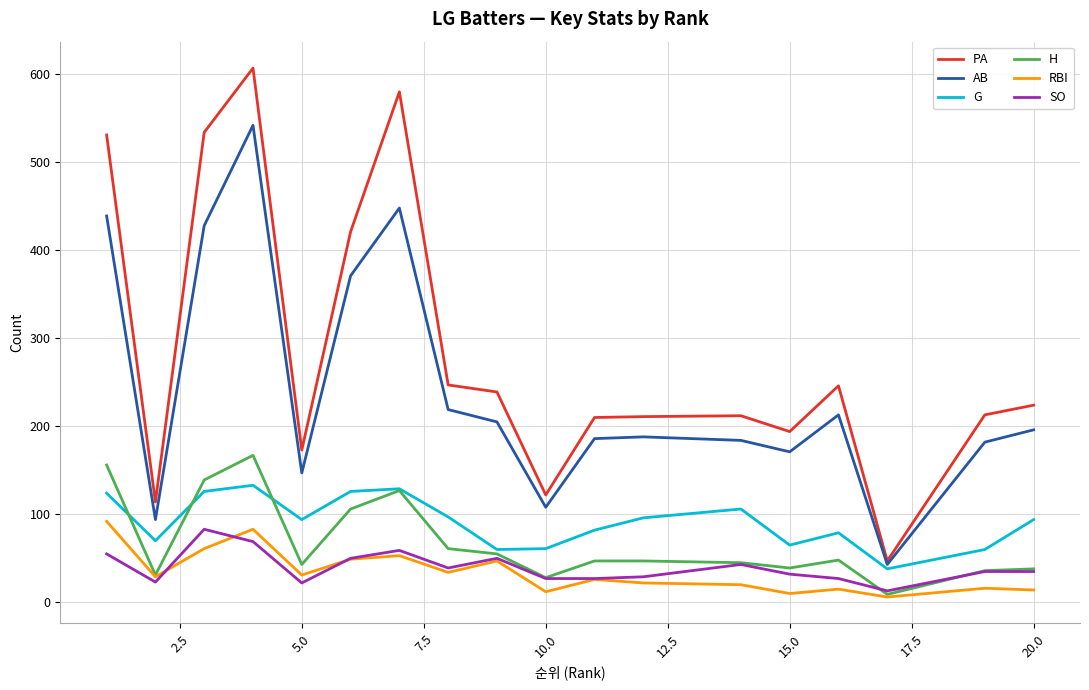

True or false: AB and RBI intersect in this chart.

False